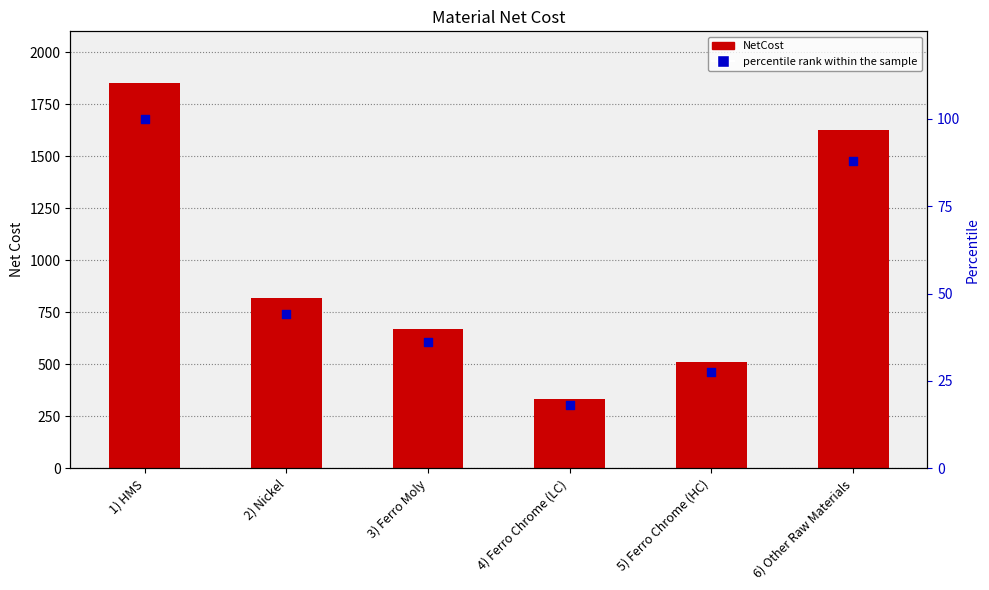

What are all the series names shown in the legend?

NetCost, percentile rank within the sample